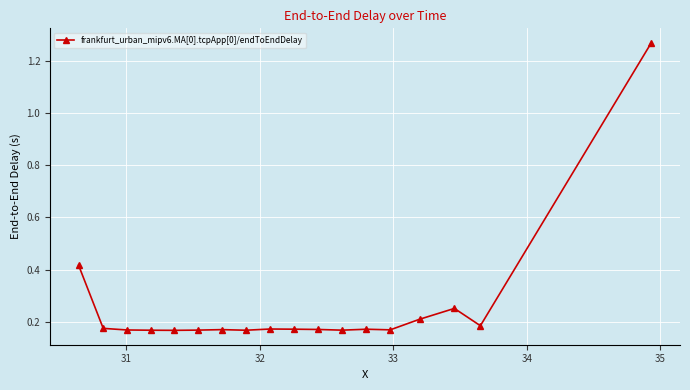

What is the sum of all values?

4.5